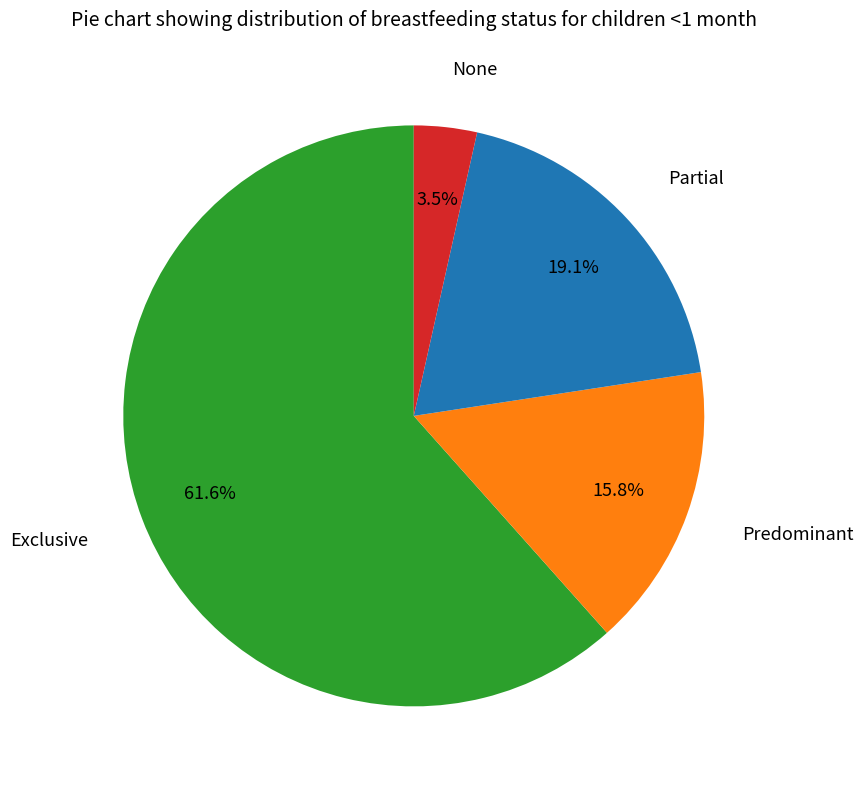

Is there any slice that represents more than half of the pie?

Yes